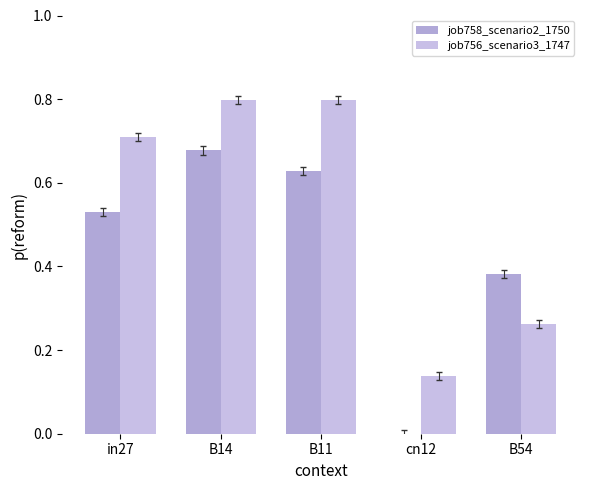

At in27, list the series in order from largest to smallest.

job756_scenario3_1747, job758_scenario2_1750